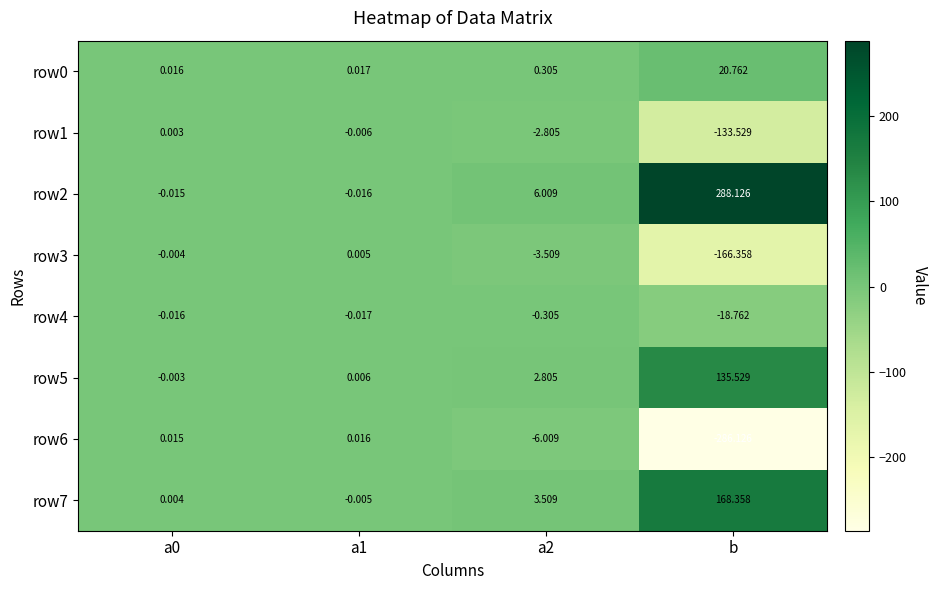

How many positive values does the row7 series have?

3